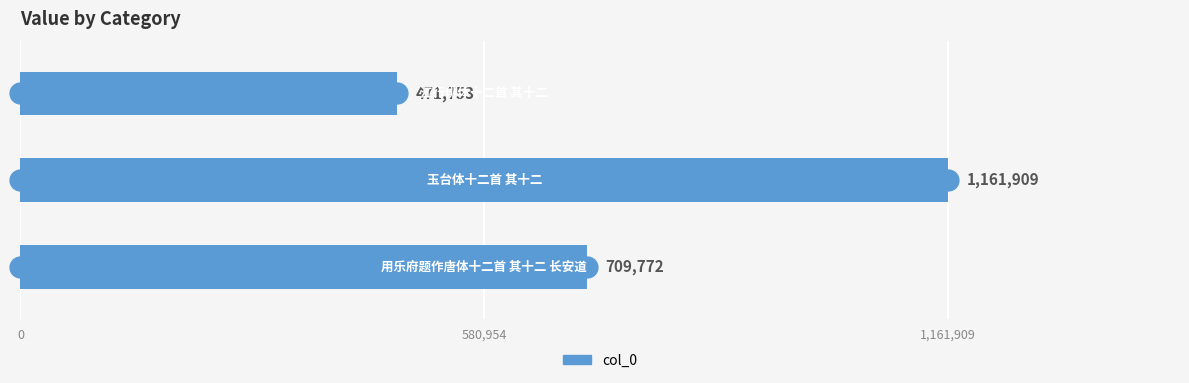

How many values are between 471753 and 1161909?

3